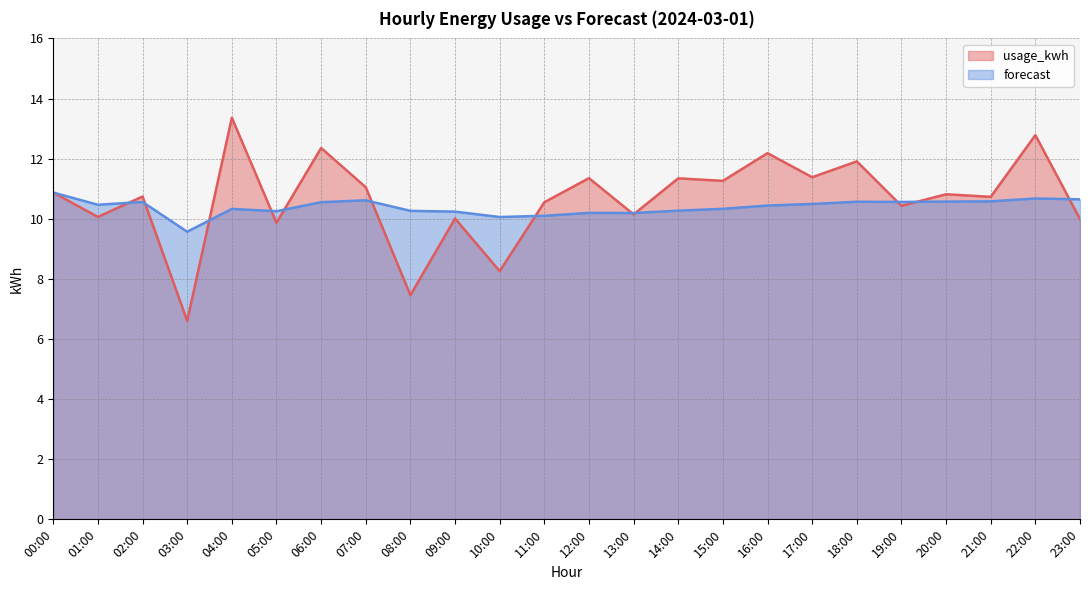

At which category does forecast reach its first local valley?

01:00